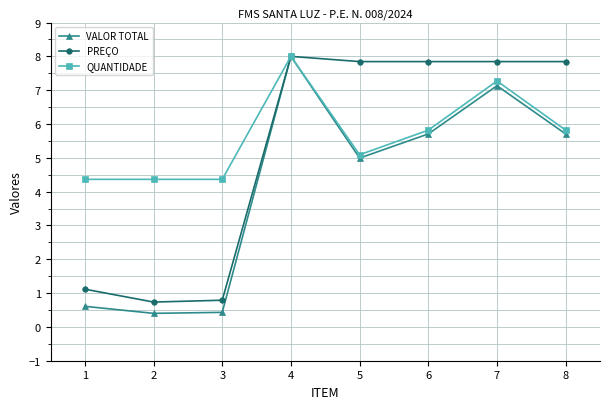

List the series in order of their overall mean, lowest first.

VALOR TOTAL, PREÇO, QUANTIDADE